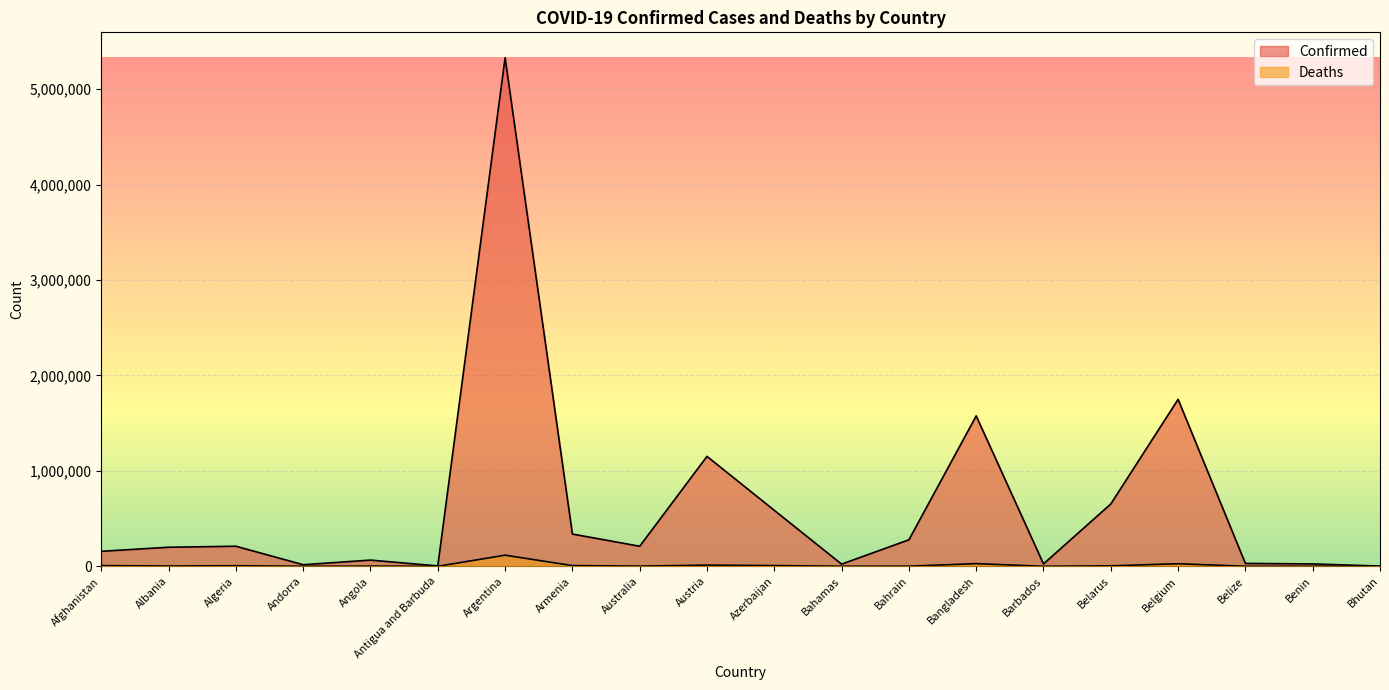

What is the sum of the Deaths values at Belgium and Bangladesh?

54946